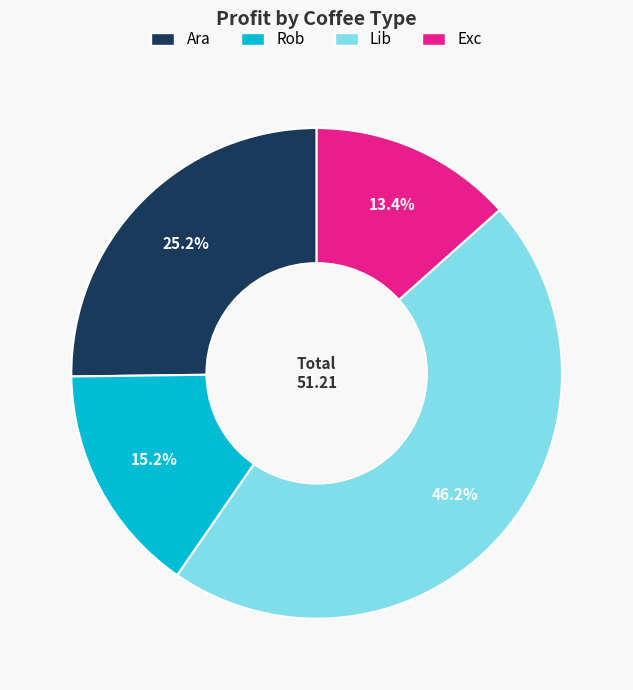

Is there any slice that represents more than half of the pie?

No